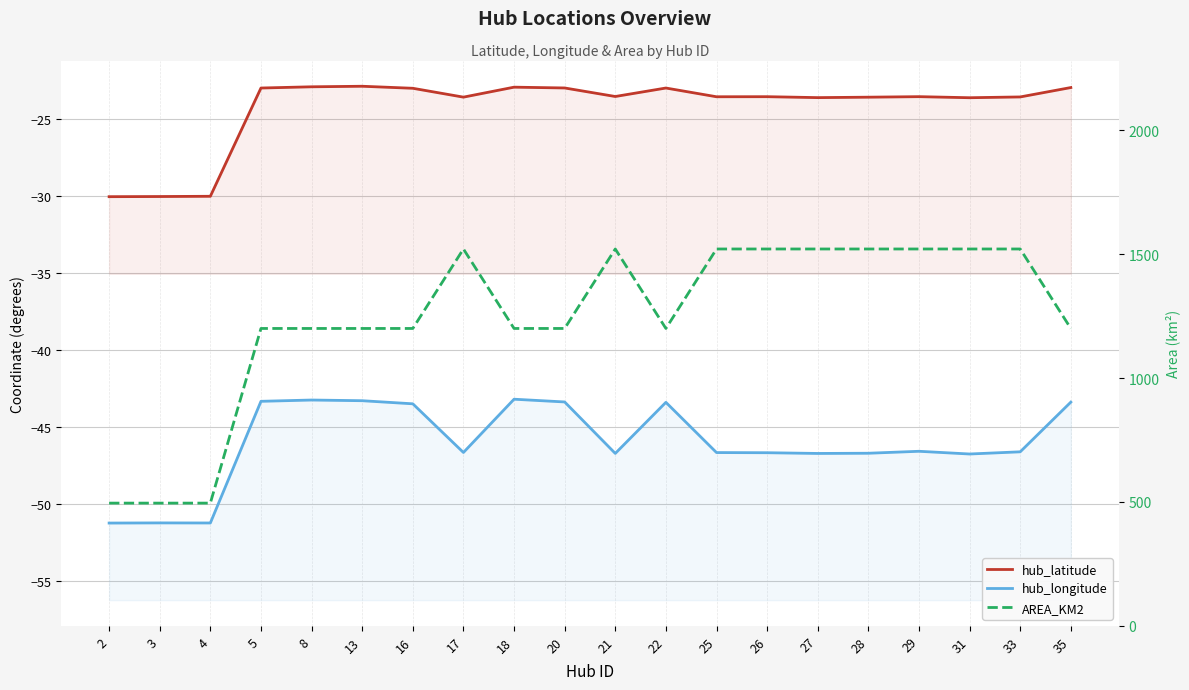

True or false: hub_latitude and AREA_KM2 cross at least once.

False